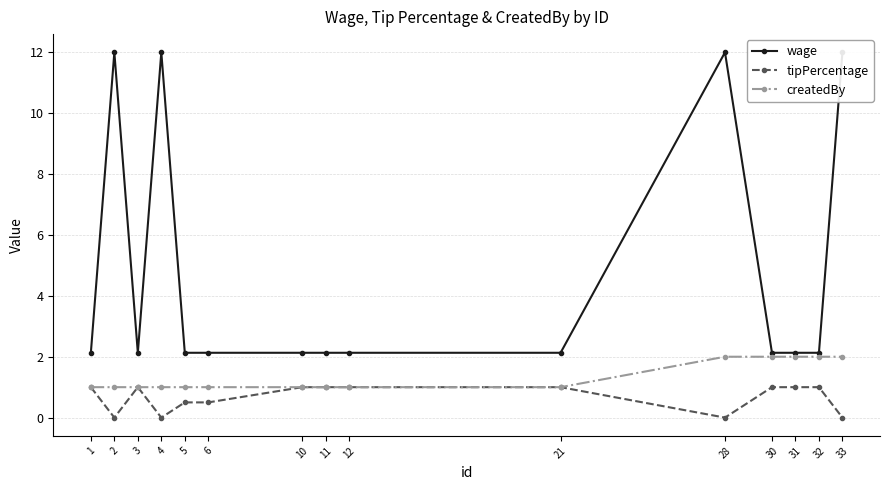

True or false: tipPercentage and createdBy cross at least once.

False